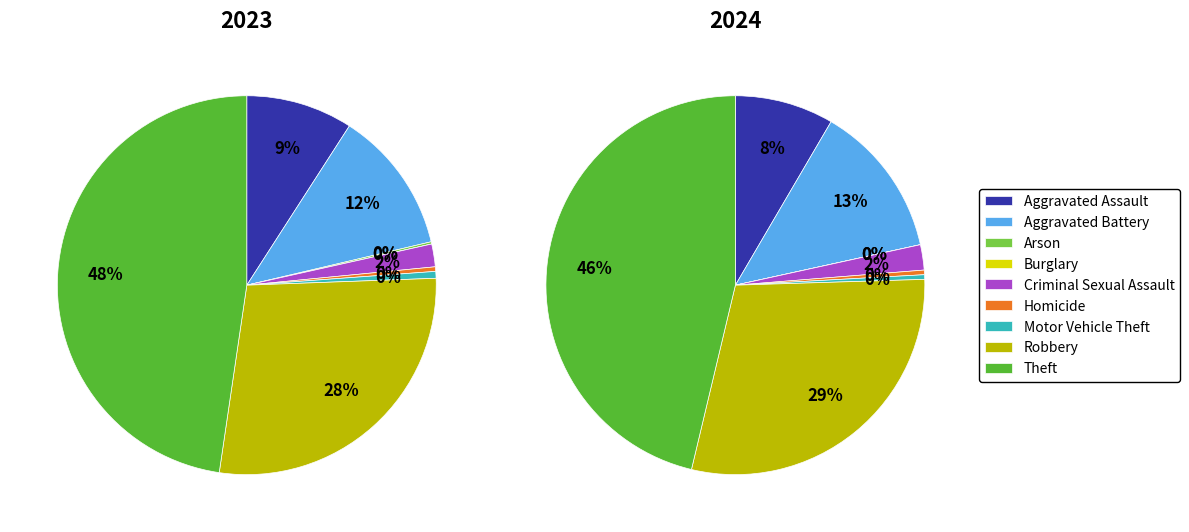

Which series has the widest spread of values?

2023